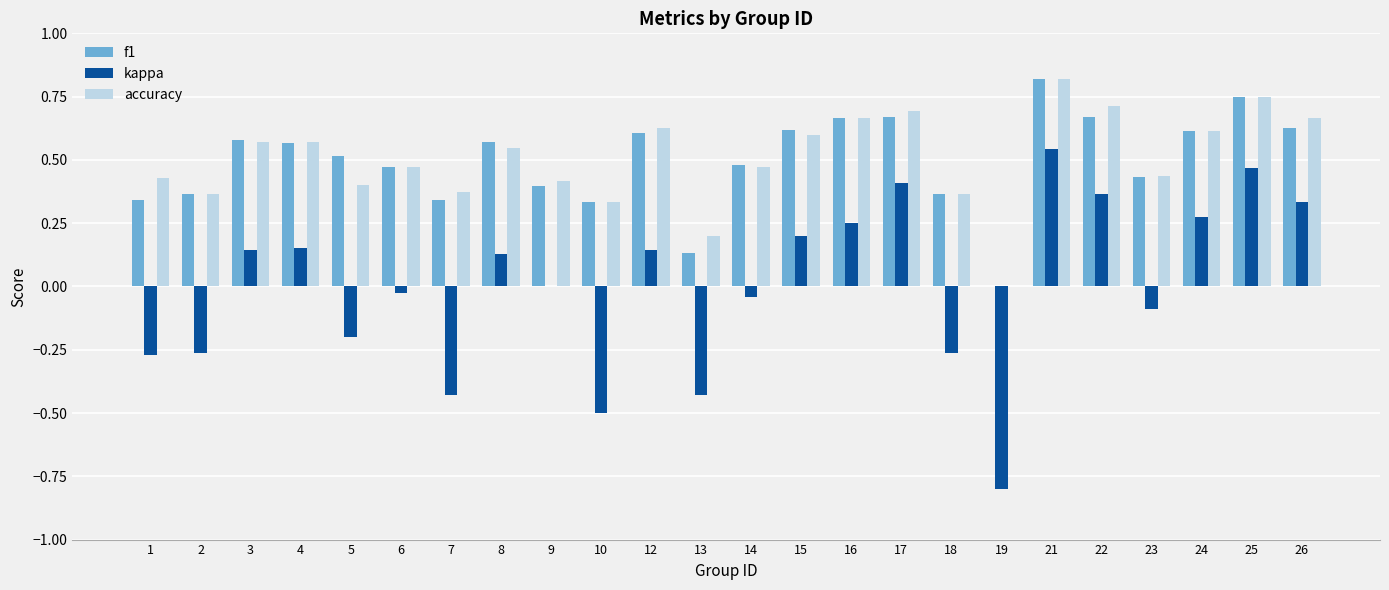

How many categories are shown in the chart?

24